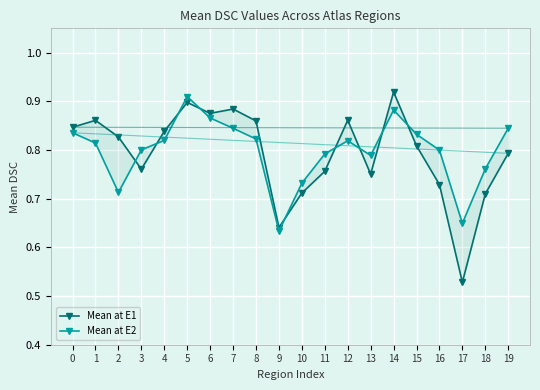

Reading left to right, extract all data points from this chart.

Mean at E1: 0=0.8	1=0.9	2=0.8	3=0.8	4=0.8	5=0.9	6=0.9	7=0.9	8=0.9	9=0.6	10=0.7	11=0.8	12=0.9	13=0.8	14=0.9	15=0.8	16=0.7	17=0.5	18=0.7	19=0.8
Mean at E2: 0=0.8	1=0.8	2=0.7	3=0.8	4=0.8	5=0.9	6=0.9	7=0.8	8=0.8	9=0.6	10=0.7	11=0.8	12=0.8	13=0.8	14=0.9	15=0.8	16=0.8	17=0.6	18=0.8	19=0.8